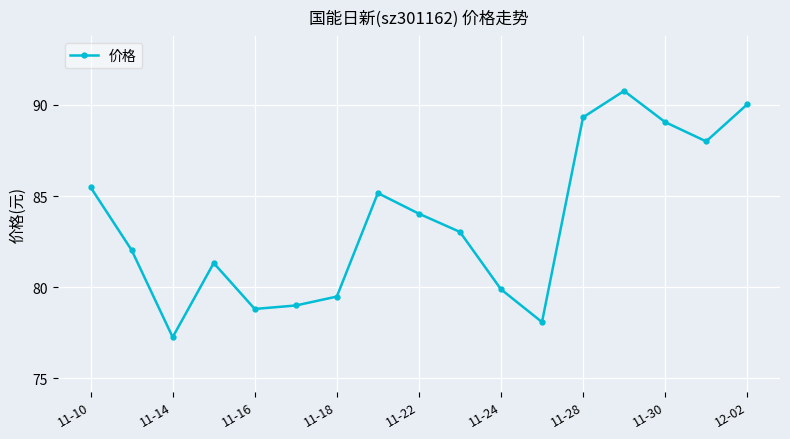

What is the maximum value shown in the chart?

90.8